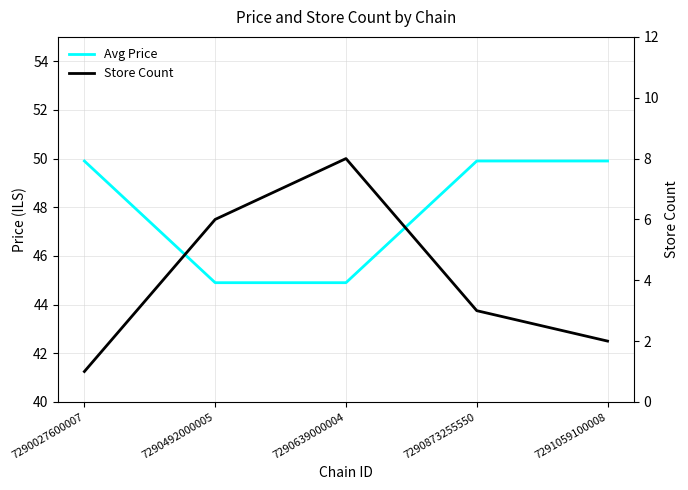

List the series in order of their overall mean, highest first.

Avg Price, Store Count